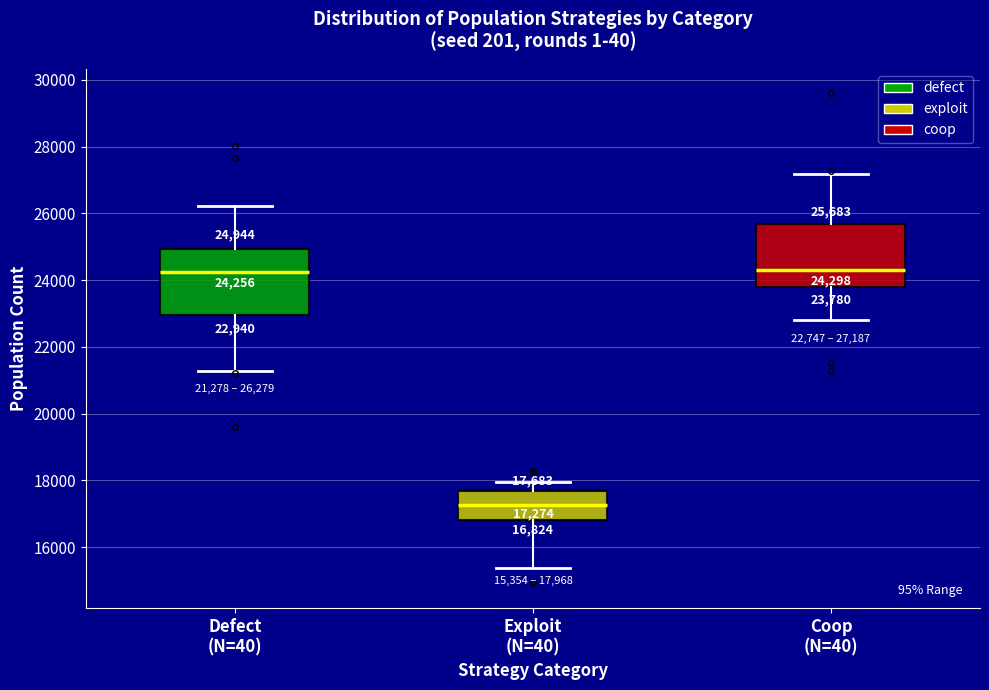

Which box has the lowest median line?

Exploit (N=40)